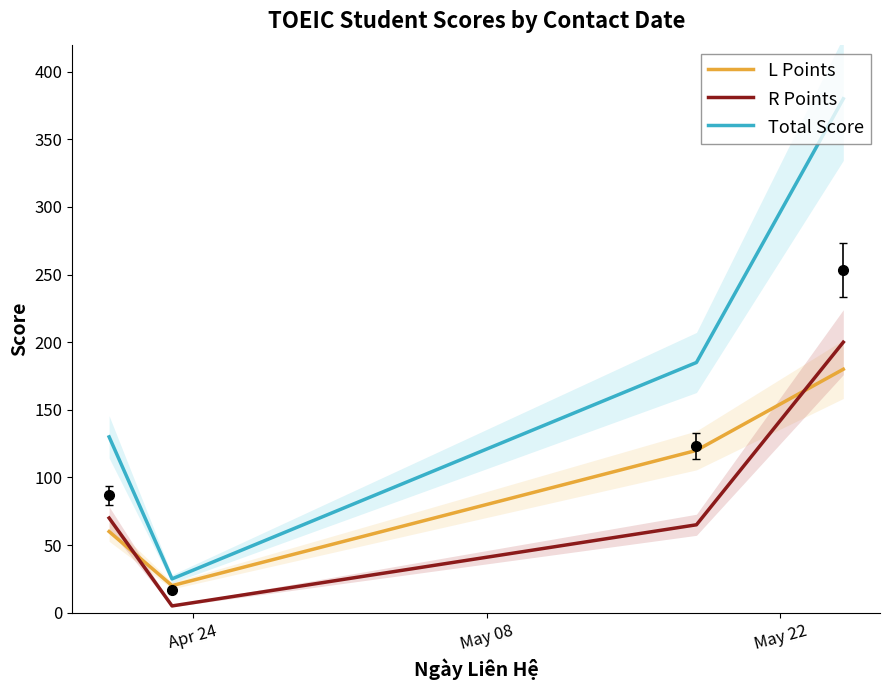

What is the label of the 4th point from the right?

Apr 24